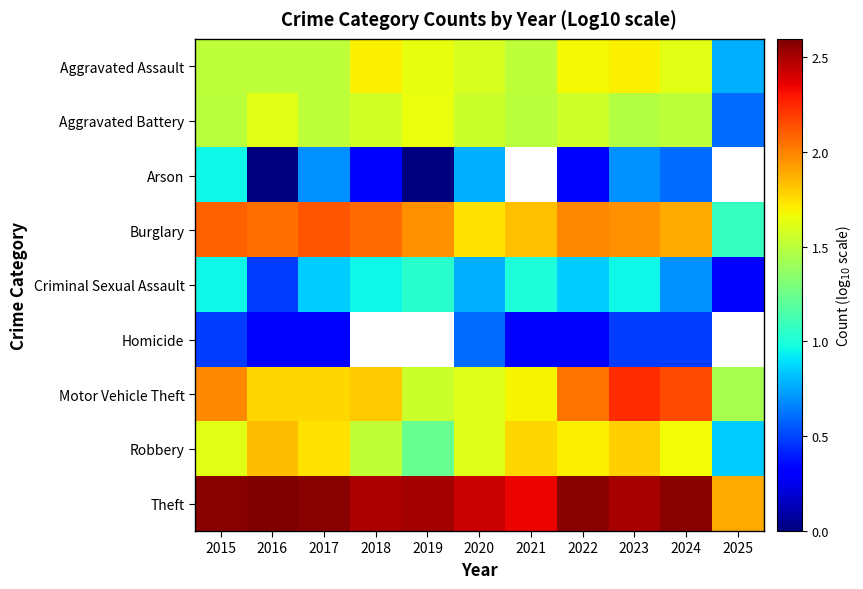

The Robbery series shows 1.7 at 2017. True or false?

True